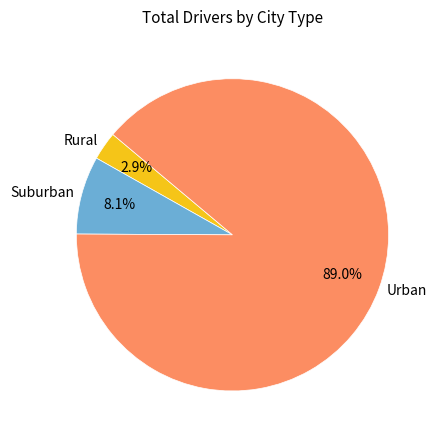

What is the total percentage of Suburban and Urban?

97.1%